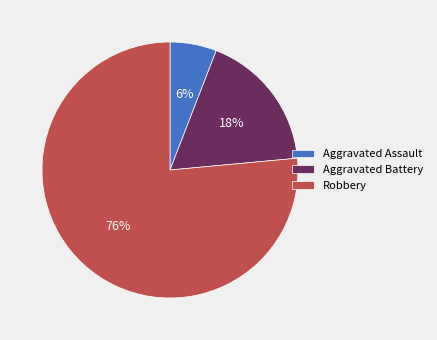

To the nearest percent, what is the average slice percentage?

33%